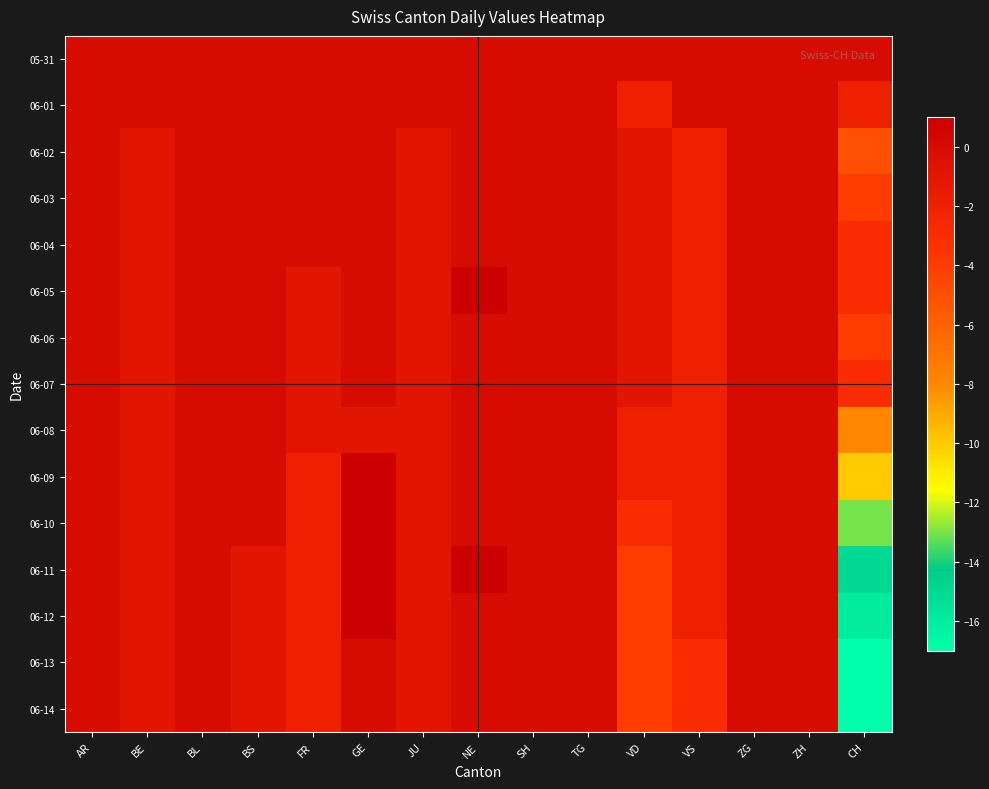

Reading left to right, extract all data points from this chart.

05-31: AR=0	BE=0	BL=0	BS=0	FR=0	GE=0	JU=0	NE=0	SH=0	TG=0	VD=0	VS=0	ZG=0	ZH=0	CH=0
06-01: AR=0	BE=0	BL=0	BS=0	FR=0	GE=0	JU=0	NE=0	SH=0	TG=0	VD=-2	VS=0	ZG=0	ZH=0	CH=-2
06-02: AR=0	BE=-1	BL=0	BS=0	FR=0	GE=0	JU=-1	NE=0	SH=0	TG=0	VD=-1	VS=-2	ZG=0	ZH=0	CH=-5
06-03: AR=0	BE=-1	BL=0	BS=0	FR=0	GE=0	JU=-1	NE=0	SH=0	TG=0	VD=-1	VS=-2	ZG=0	ZH=0	CH=-4
06-04: AR=0	BE=-1	BL=0	BS=0	FR=0	GE=0	JU=-1	NE=0	SH=0	TG=0	VD=-1	VS=-2	ZG=0	ZH=0	CH=-3
06-05: AR=0	BE=-1	BL=0	BS=0	FR=-1	GE=0	JU=-1	NE=1	SH=0	TG=0	VD=-1	VS=-2	ZG=0	ZH=0	CH=-3
06-06: AR=0	BE=-1	BL=0	BS=0	FR=-1	GE=0	JU=-1	NE=0	SH=0	TG=0	VD=-1	VS=-2	ZG=0	ZH=0	CH=-4
06-07: AR=0	BE=-1	BL=0	BS=0	FR=-1	GE=0	JU=-1	NE=0	SH=0	TG=0	VD=-1	VS=-2	ZG=0	ZH=0	CH=-3
06-08: AR=0	BE=-1	BL=0	BS=0	FR=-1	GE=-1	JU=-1	NE=0	SH=0	TG=0	VD=-2	VS=-2	ZG=0	ZH=0	CH=-8
06-09: AR=0	BE=-1	BL=0	BS=0	FR=-2	GE=1	JU=-1	NE=0	SH=0	TG=0	VD=-2	VS=-2	ZG=0	ZH=0	CH=-10
06-10: AR=0	BE=-1	BL=0	BS=0	FR=-2	GE=1	JU=-1	NE=0	SH=0	TG=0	VD=-3	VS=-2	ZG=0	ZH=0	CH=-13
06-11: AR=0	BE=-1	BL=0	BS=-1	FR=-2	GE=1	JU=-1	NE=1	SH=0	TG=0	VD=-4	VS=-2	ZG=0	ZH=0	CH=-15
06-12: AR=0	BE=-1	BL=0	BS=-1	FR=-2	GE=1	JU=-1	NE=0	SH=0	TG=0	VD=-4	VS=-2	ZG=0	ZH=0	CH=-16
06-13: AR=0	BE=-1	BL=0	BS=-1	FR=-2	GE=0	JU=-1	NE=0	SH=0	TG=0	VD=-4	VS=-3	ZG=0	ZH=0	CH=-17
06-14: AR=0	BE=-1	BL=0	BS=-1	FR=-2	GE=0	JU=-1	NE=0	SH=0	TG=0	VD=-4	VS=-3	ZG=0	ZH=0	CH=-17